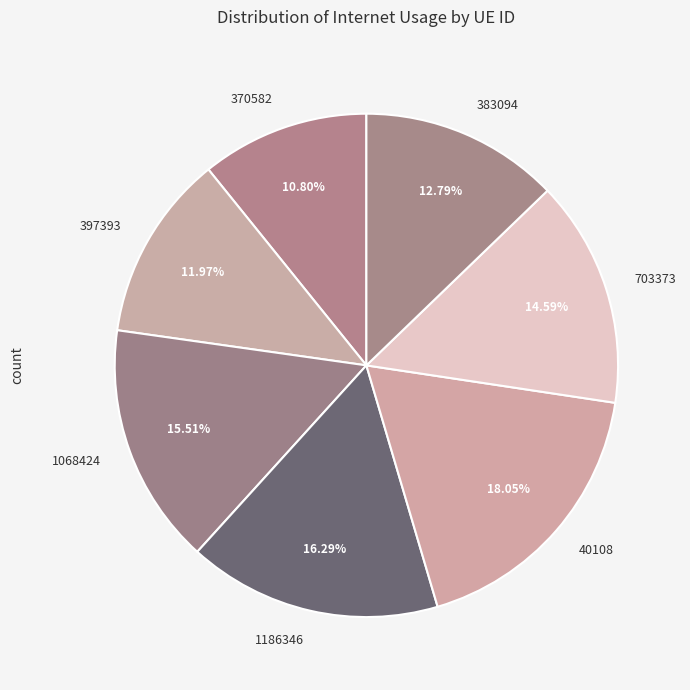

To the nearest percent, what is the average slice percentage?

14%